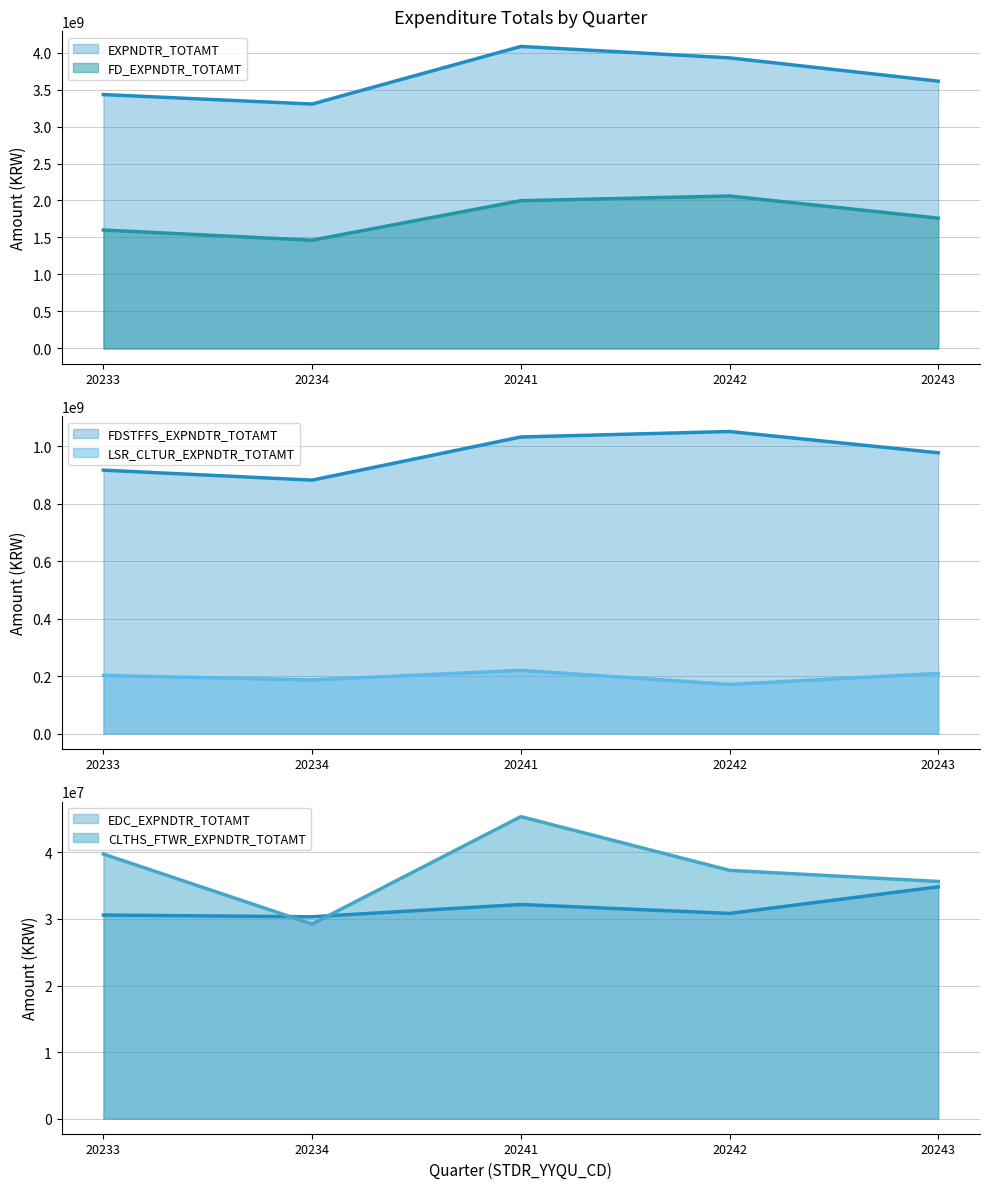

Rank the categories by EXPNDTR_TOTAMT value from highest to lowest.

20241, 20242, 20243, 20233, 20234